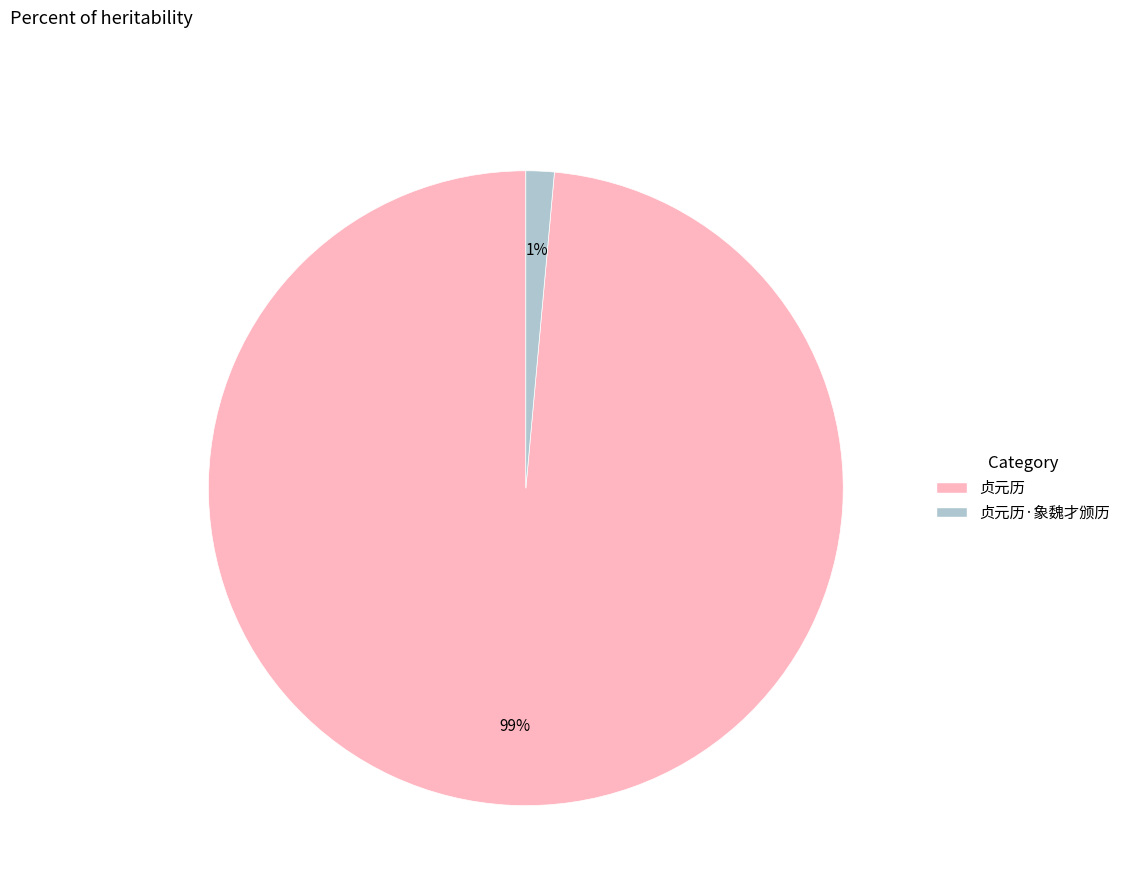

Do 贞元历 and 贞元历·象魏才颁历 together represent more than half of the pie?

Yes